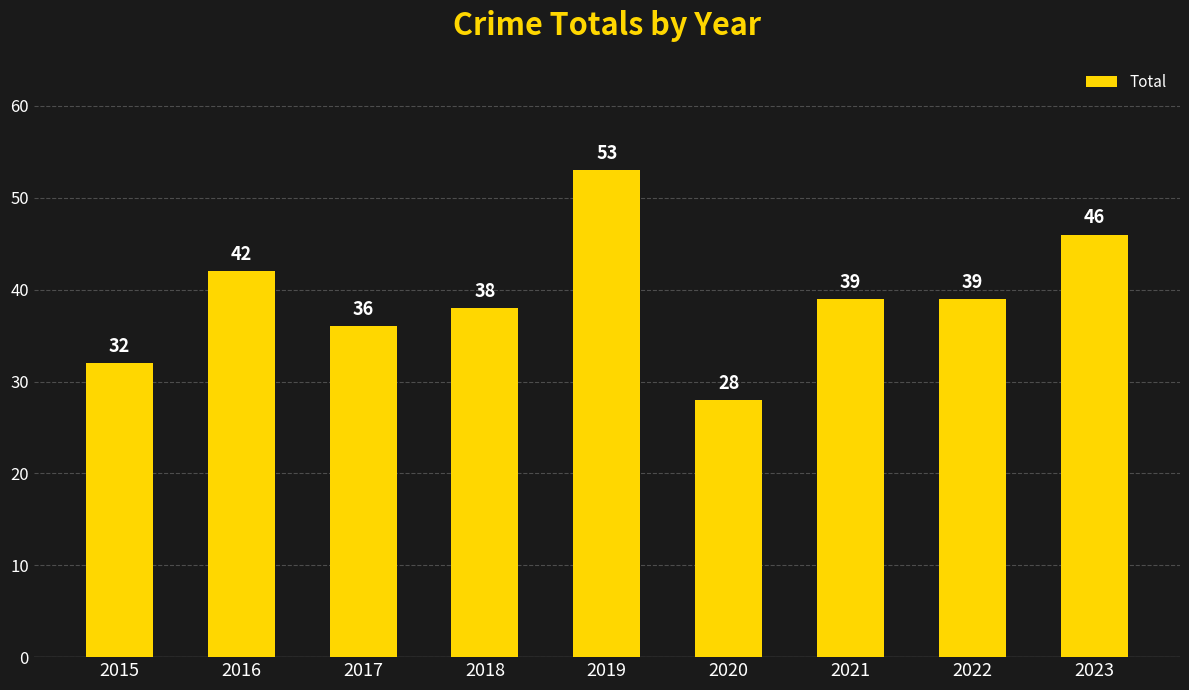

Reading left to right, list all the values displayed in this chart.

32	42	36	38	53	28	39	39	46